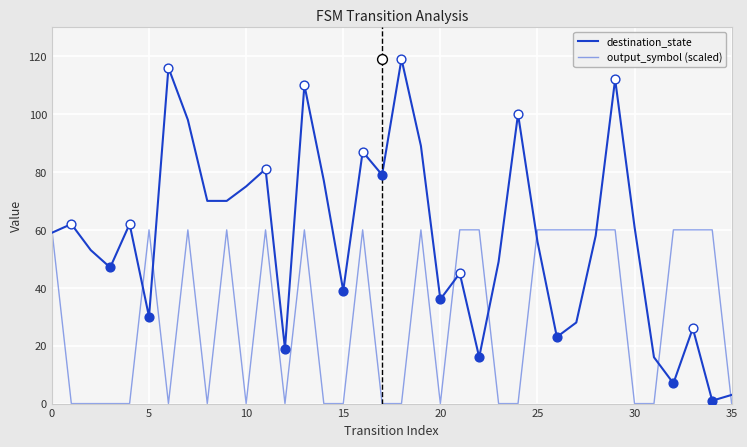

What are all the series names shown in the legend?

destination_state, output_symbol (scaled)